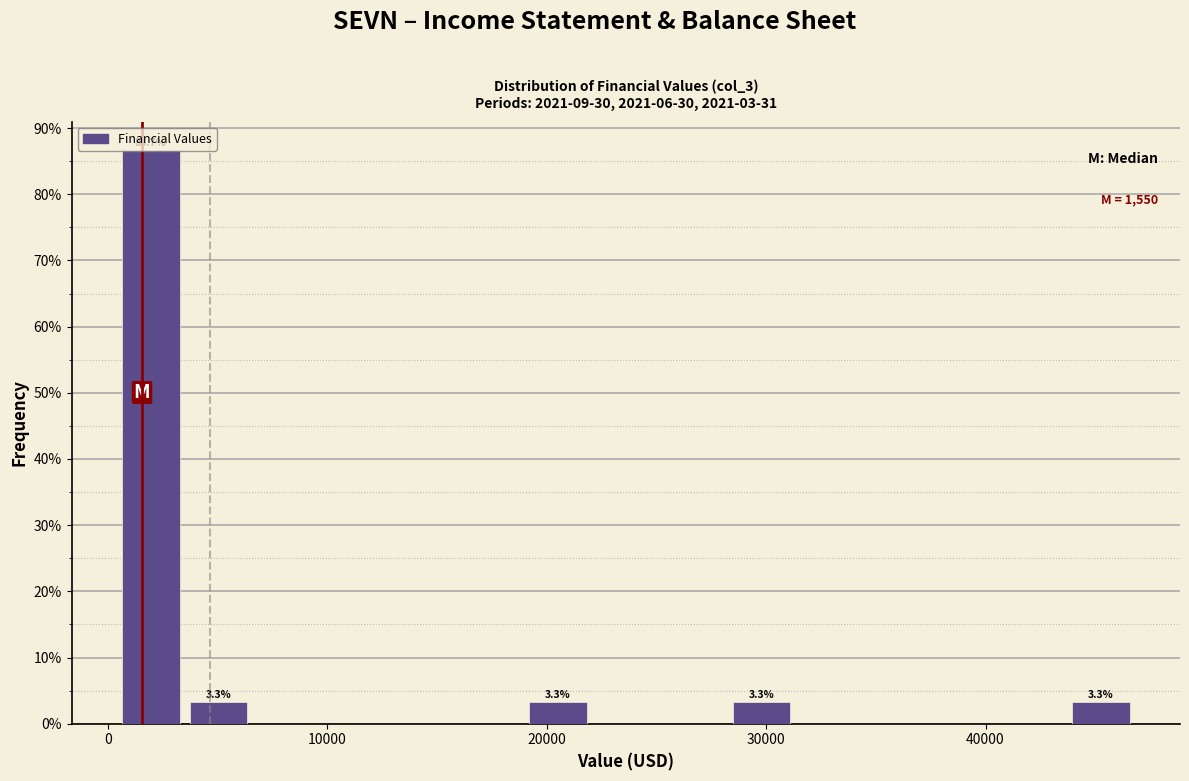

Around what value on the x-axis is the tallest bar? Give the approximate position of its centre, as read against the axis.

2000